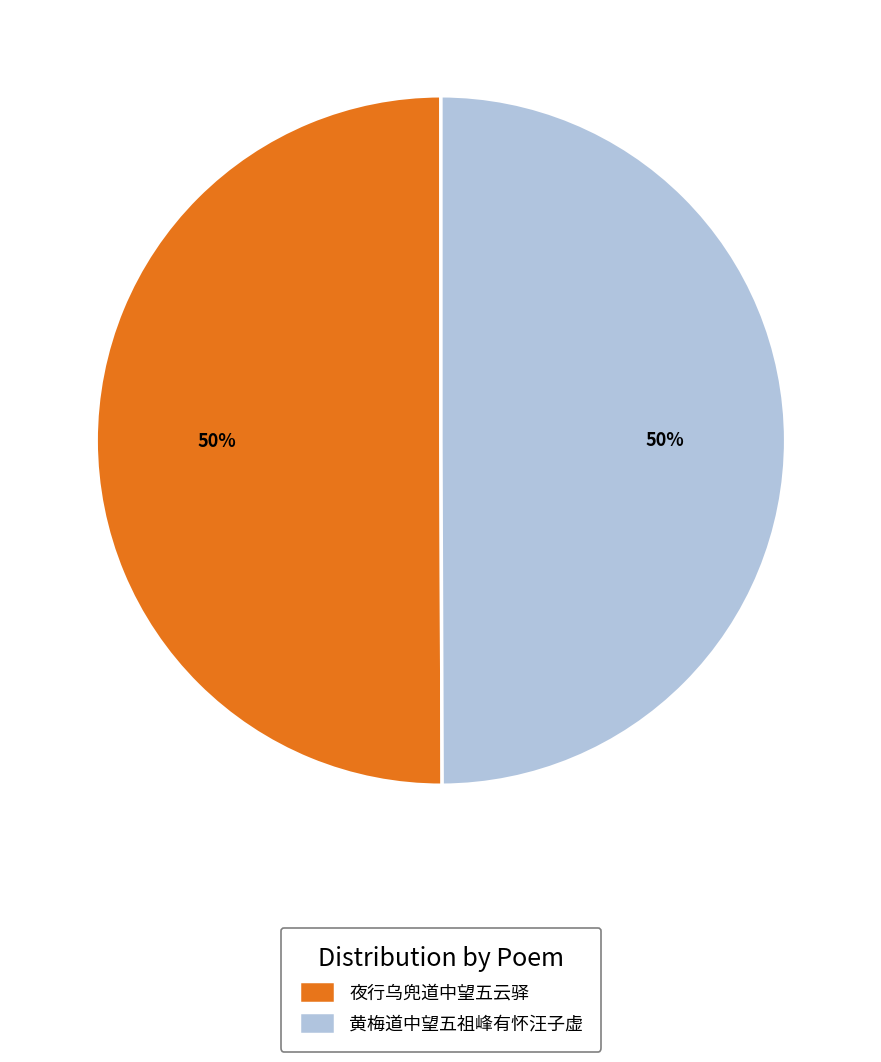

Is the sum of 夜行乌兜道中望五云驿 and 黄梅道中望五祖峰有怀汪子虚 greater than half?

Yes